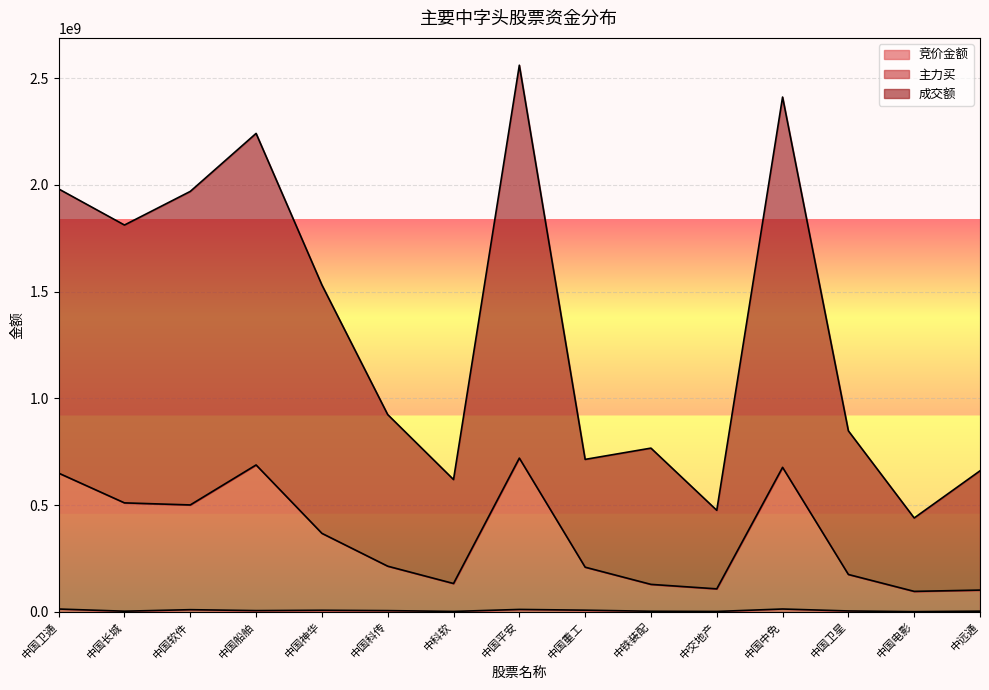

Reading left to right, transcribe all the data shown in this chart.

竞价金额: 12676800	2449252	9616320	5295590	6896640	5227520	1358760	10752102	7259850	2194740	1310339	12763350	3614910	459340	2668444
主力买: 649322288	509974539	500339877	687613427	367244767	213363272	132236038	719648219	208733199	128169795	107168907	676379614	174534062	95342206	101427527
成交额: 1980750605	1811610410	1969181839	2240898418	1530981617	923638801	619263231	2560316896	713713841	766476183	475169959	2411190308	847280589	439281335	660132318